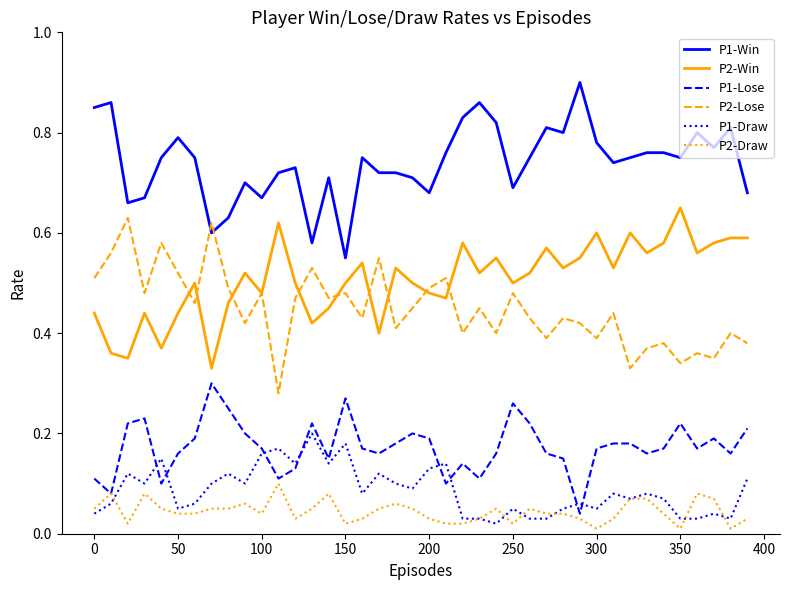

True or false: P2-Win and P1-Lose cross at least once.

False